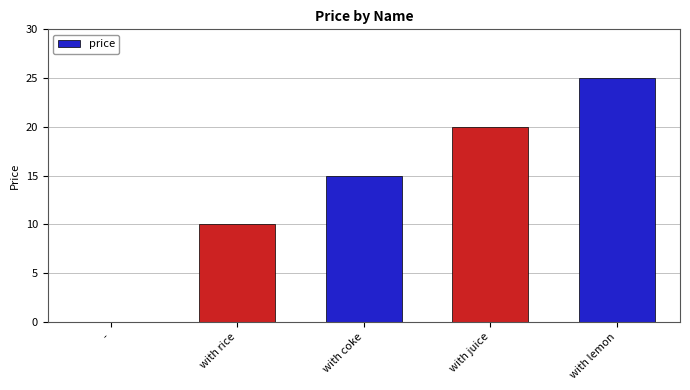

How many data points does each series have?

5